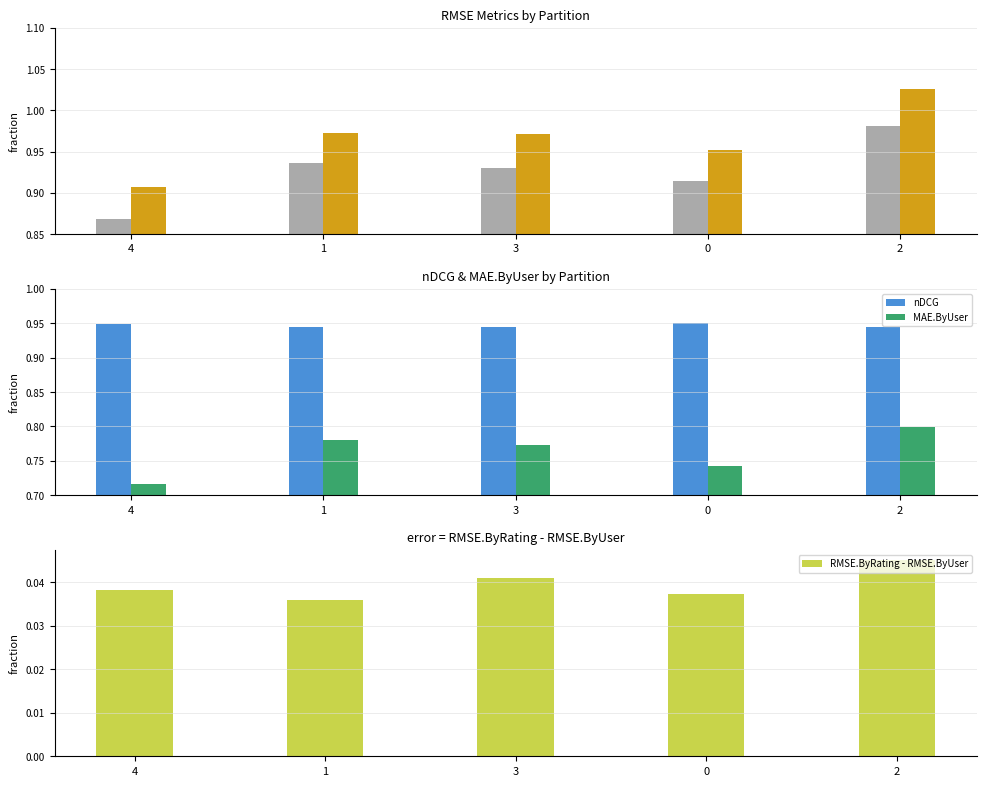

What are all the series names shown in the legend?

RMSE.ByUser, RMSE.ByRating, nDCG, MAE.ByUser, RMSE.ByRating - RMSE.ByUser